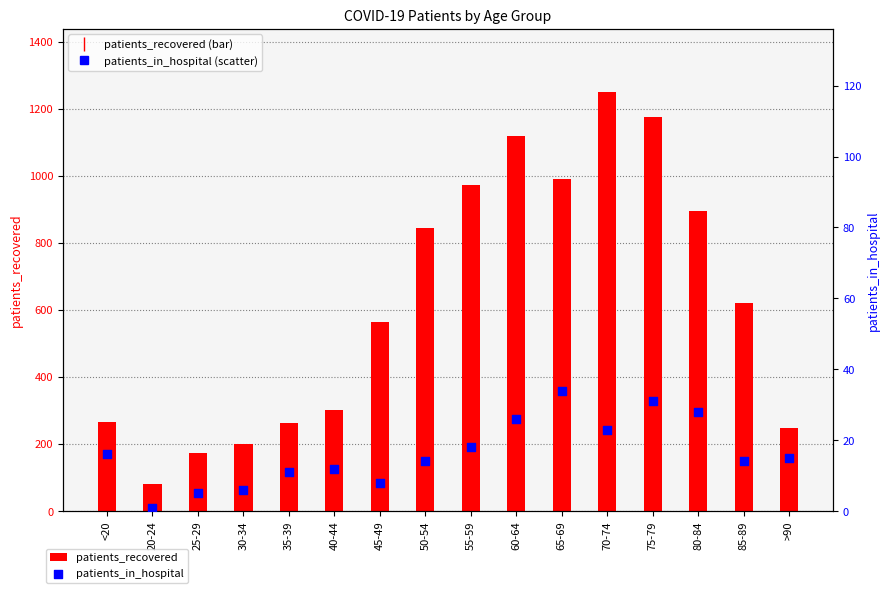

Which series contains the highest Y value?

patients_recovered